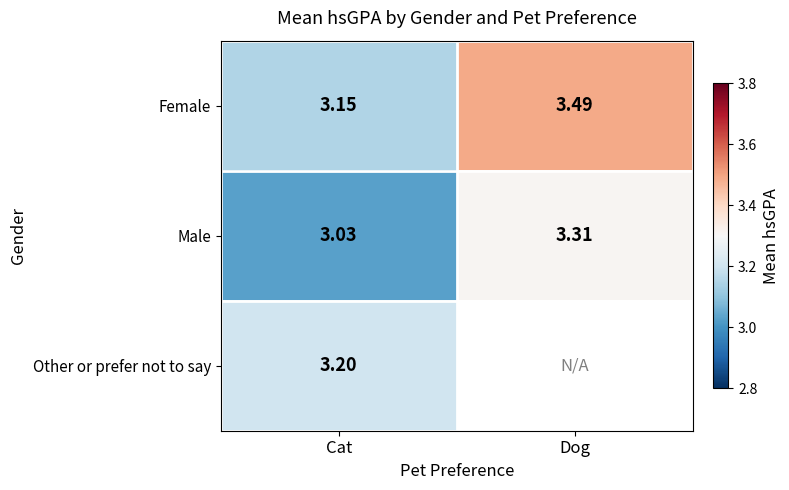

Is the value of Other or prefer not to say at Cat greater than the value of Female at Dog?

No